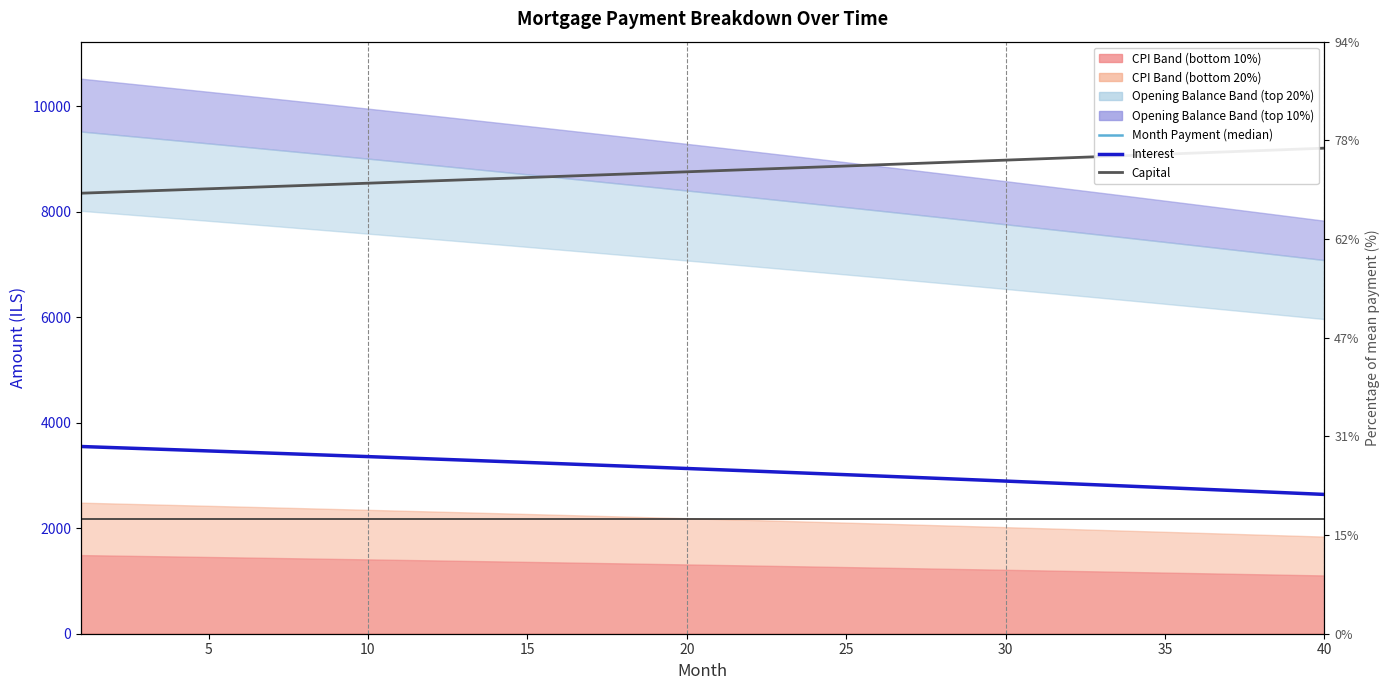

The Interest series shows 4651.3 at 40. True or false?

False